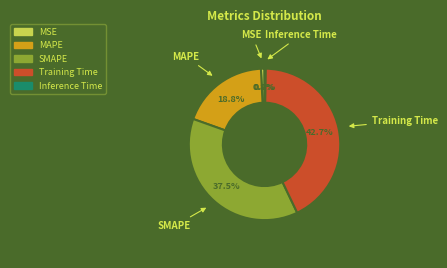

Combined, what portion of the pie is MAPE and SMAPE?

56.3%